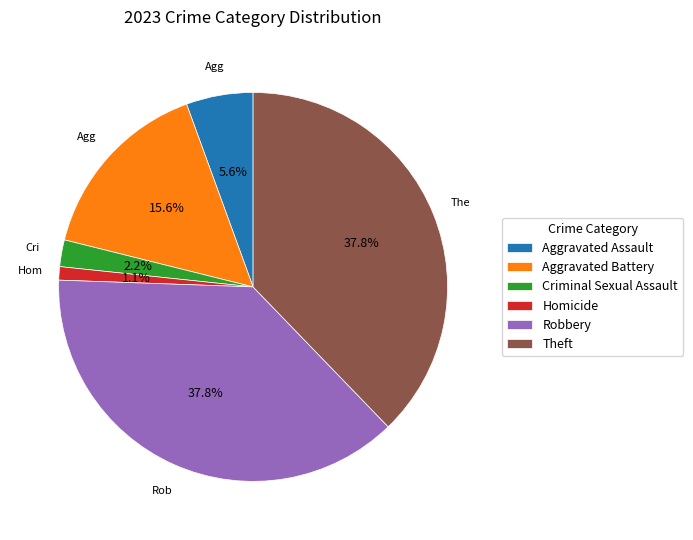

What percentage is NOT represented by Aggravated Battery?

84.4%